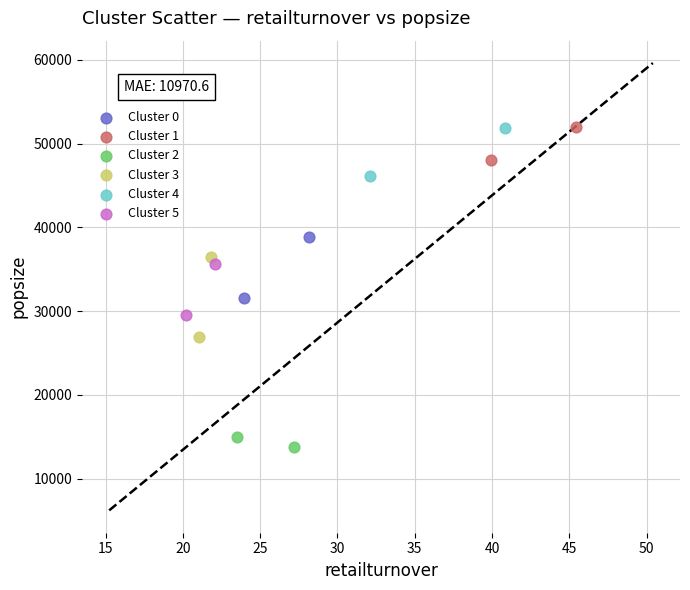

What are all the series names shown in the legend?

Cluster 0, Cluster 1, Cluster 2, Cluster 3, Cluster 4, Cluster 5